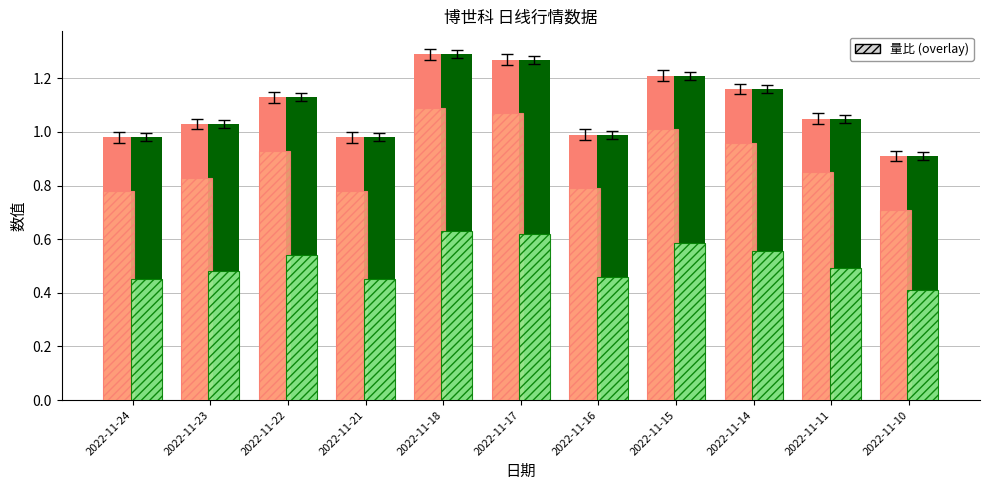

Count the number of categories in the chart.

11